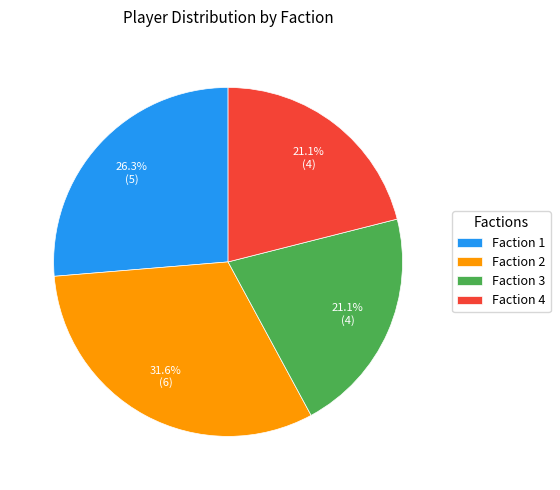

True or false: Faction 2 accounts for 23% of the total.

False